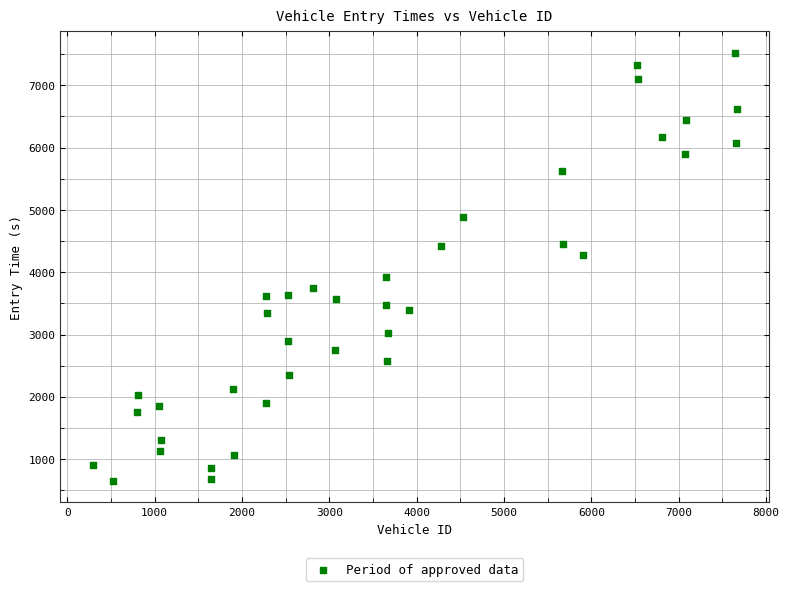

What is the range of X values (max minus min)?

7371.0